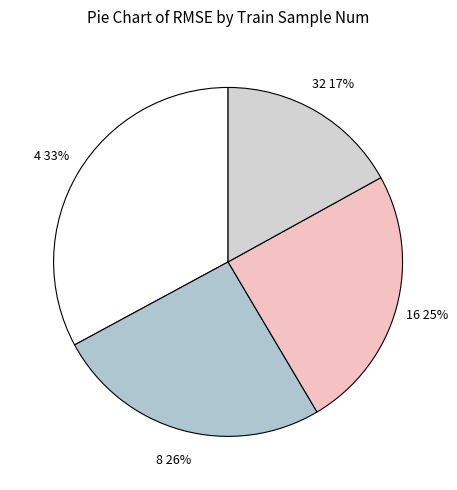

How many slices are in this pie chart?

4